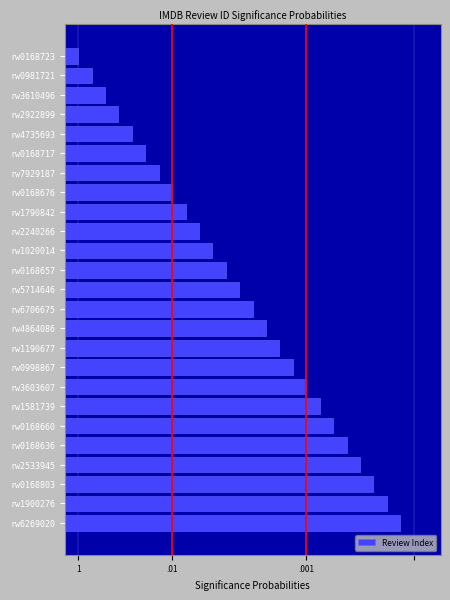

Rank the categories by value from highest to lowest.

rw6269020, rw1900276, rw0168803, rw2533945, rw0168636, rw0168660, rw1581739, rw3603607, rw0998867, rw1190677, rw4864086, rw6706675, rw5714646, rw0168657, rw1020014, rw2240266, rw1790842, rw0168676, rw7929187, rw0168717, rw4735693, rw2922899, rw3610496, rw0981721, rw0168723